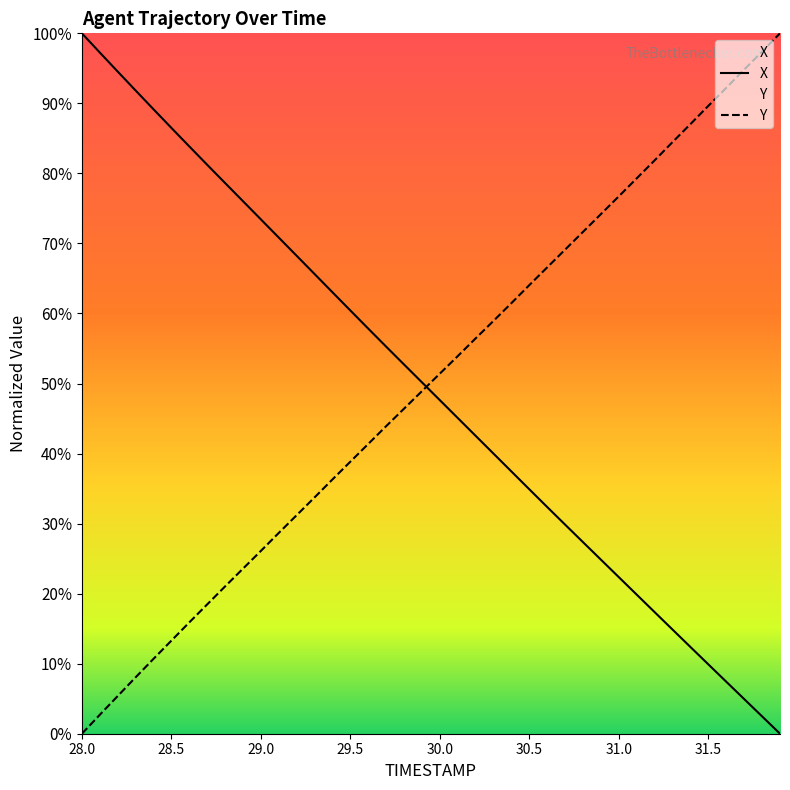

Reading left to right, what are all the values shown in this chart?

X: 100.0	97.3	94.5	91.8	89.2	86.5	83.9	81.2	78.6	76.0	73.4	70.8	68.2	65.6	63.0	60.4	57.8	55.3	52.7	50.2	47.6	45.1	42.5	40.0	37.4	34.9	32.4	29.8	27.3	24.8	22.3	19.8	17.4	14.9	12.4	9.9	7.4	4.9	2.5	0.0
Y: 0.0	2.7	5.4	8.1	10.7	13.3	15.9	18.5	21.0	23.6	26.1	28.7	31.2	33.7	36.3	38.8	41.4	43.9	46.4	48.9	51.4	53.9	56.5	59.0	61.5	64.1	66.6	69.1	71.7	74.2	76.7	79.3	81.9	84.5	87.1	89.7	92.2	94.8	97.4	100.0